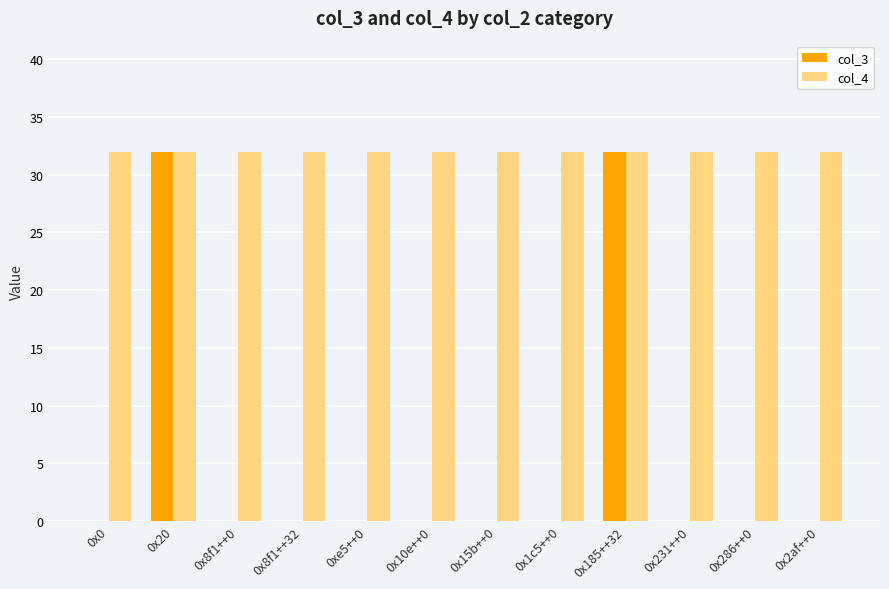

True or false: col_3 has a value of 0 at 0x10e++0.

True